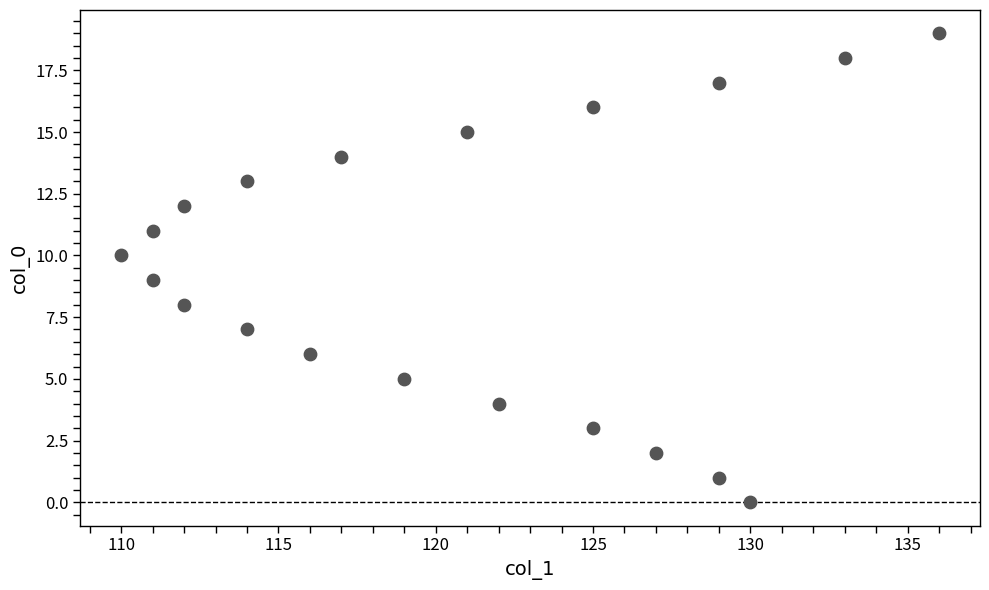

What is the range of Y values (max minus min)?

19